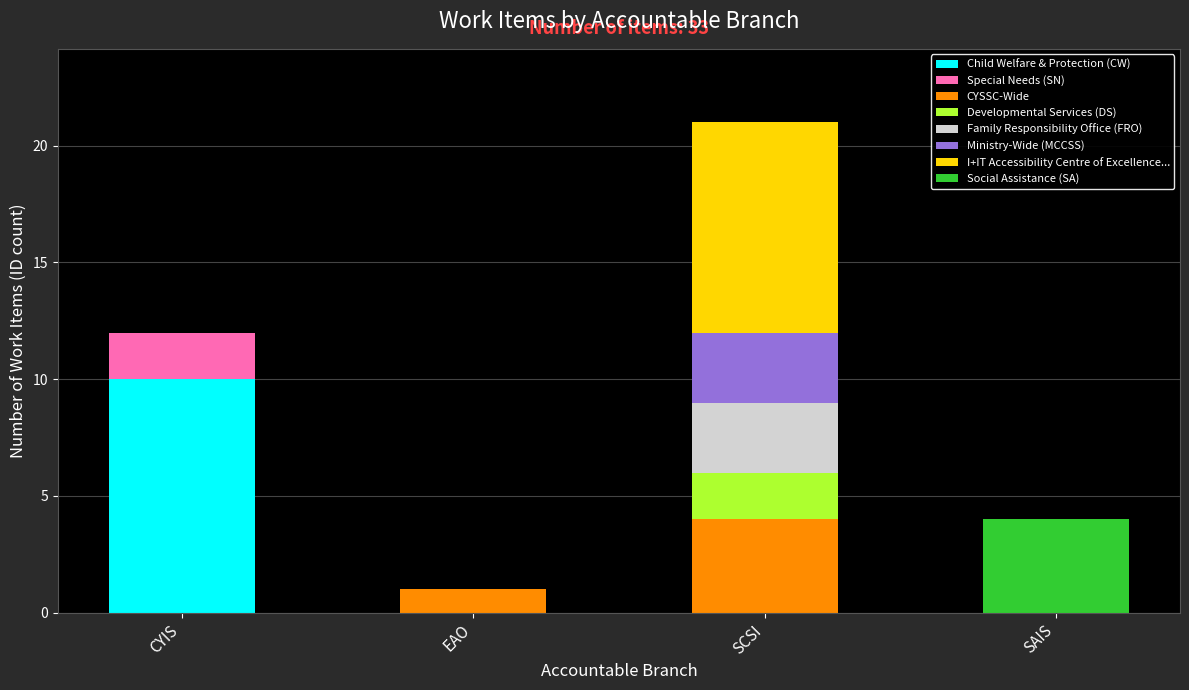

At which label does Child Welfare & Protection (CW) reach its peak?

CYIS